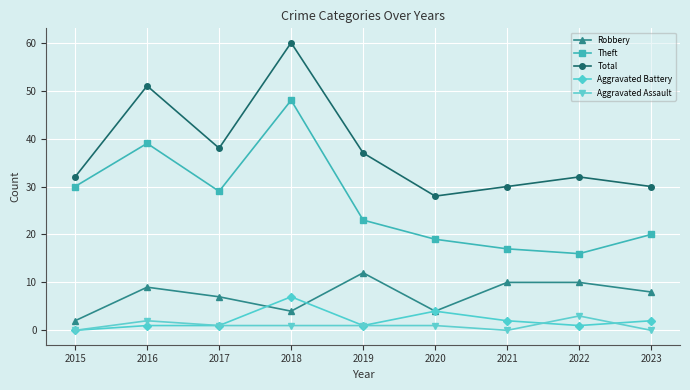

Is it true that Total equals 62 at 2017?

False